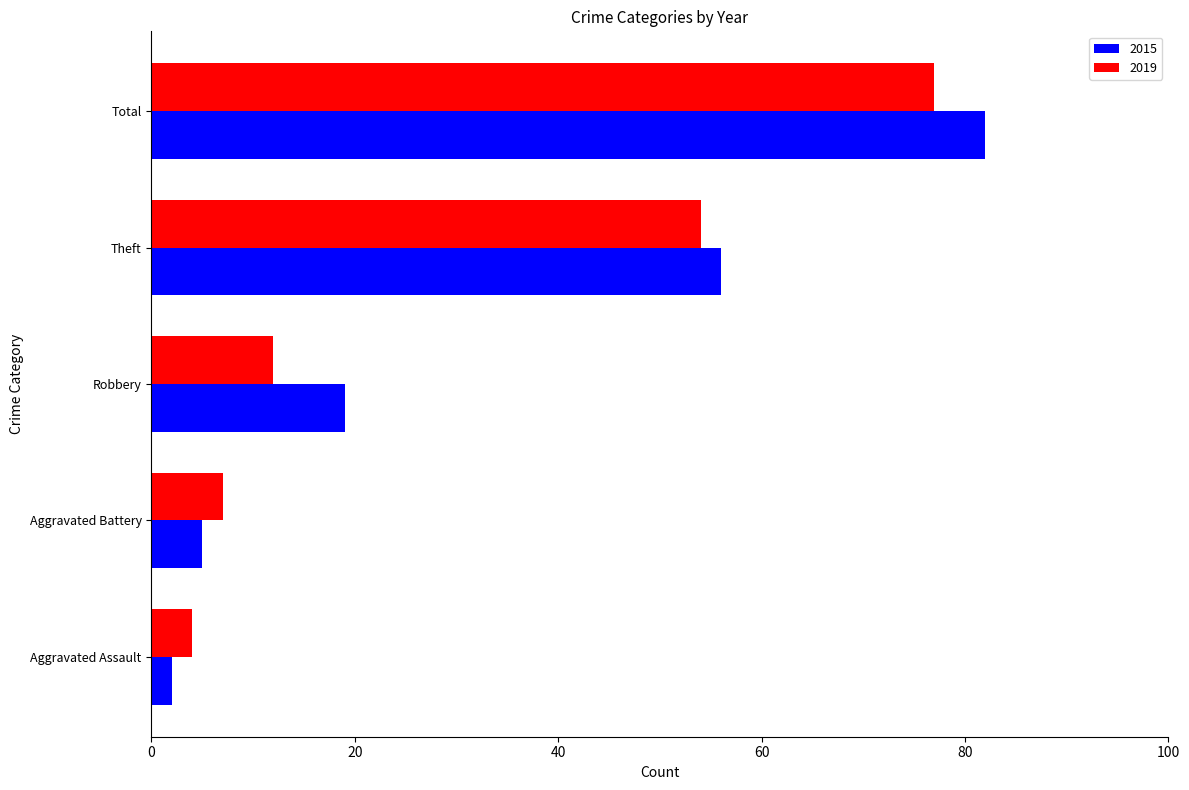

What is the difference between the highest and lowest values at Aggravated Assault?

2